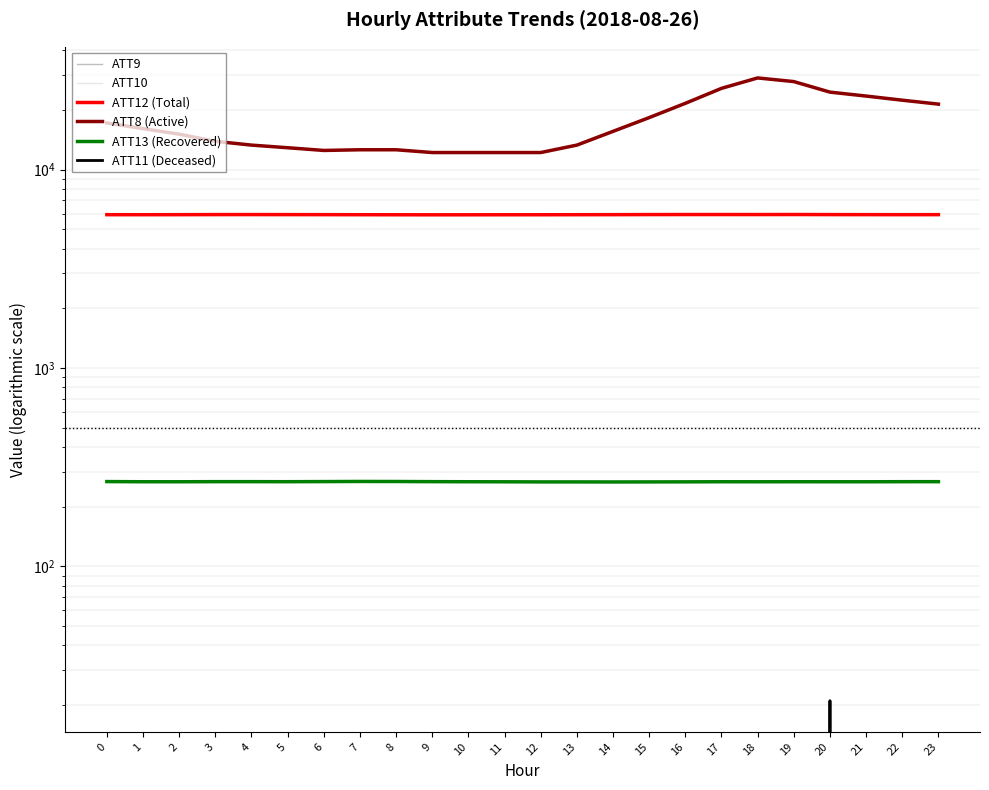

True or false: ATT11 (Deceased) and ATT10 cross at least once.

False